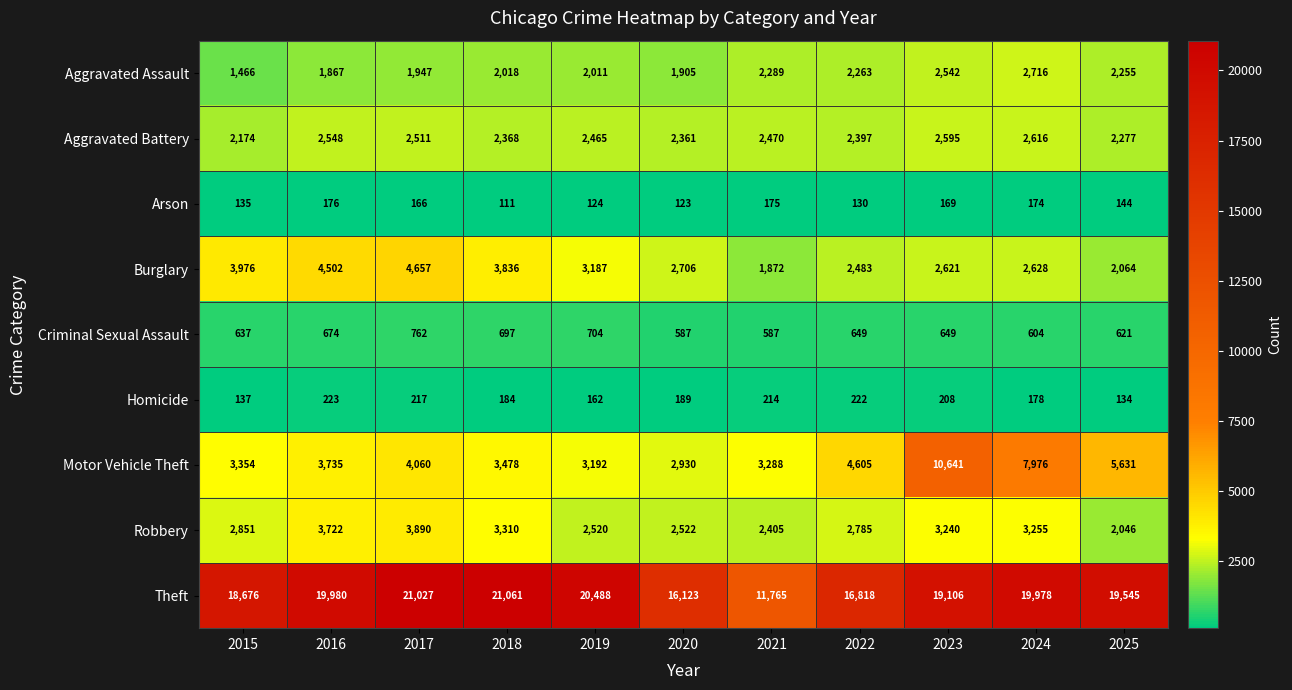

What is the difference between the maximum and minimum values in the Theft series?

9296